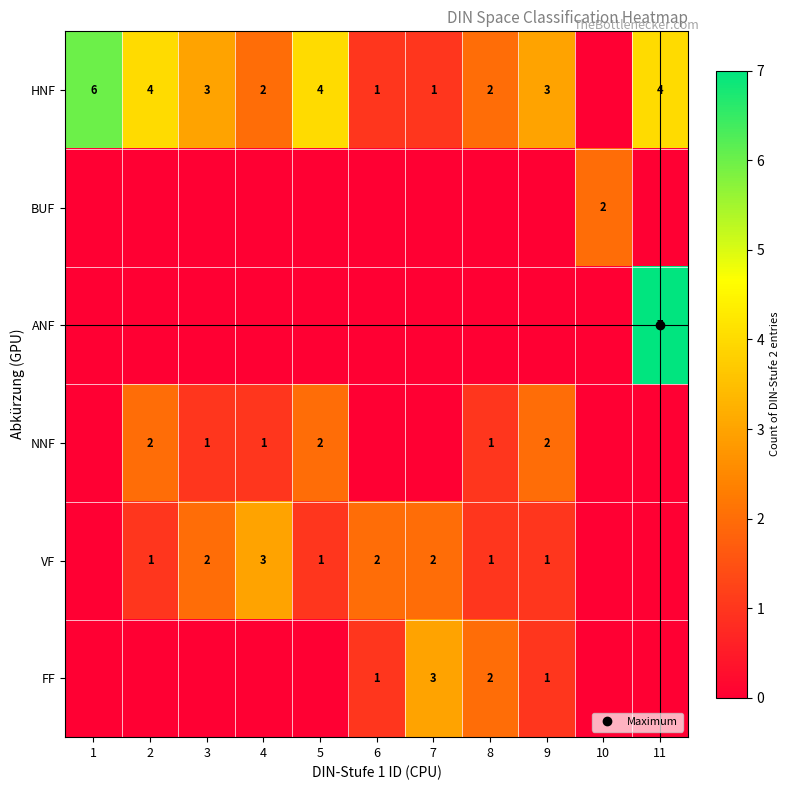

Rank the series at 5 from lowest to highest value.

BUF, ANF, FF, VF, NNF, HNF